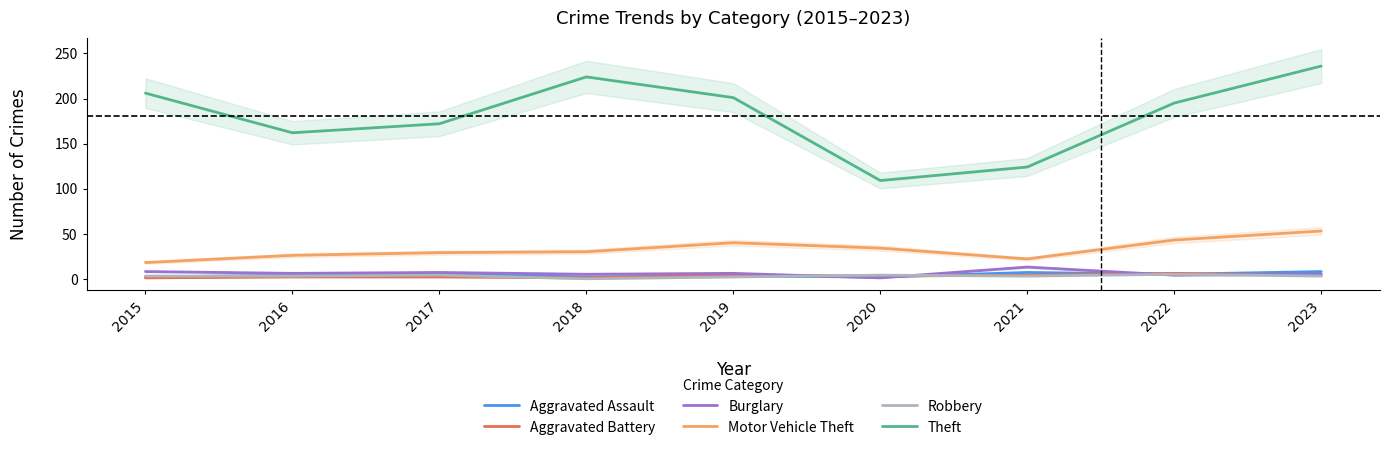

True or false: Motor Vehicle Theft has a value of 62 at 2022.

False